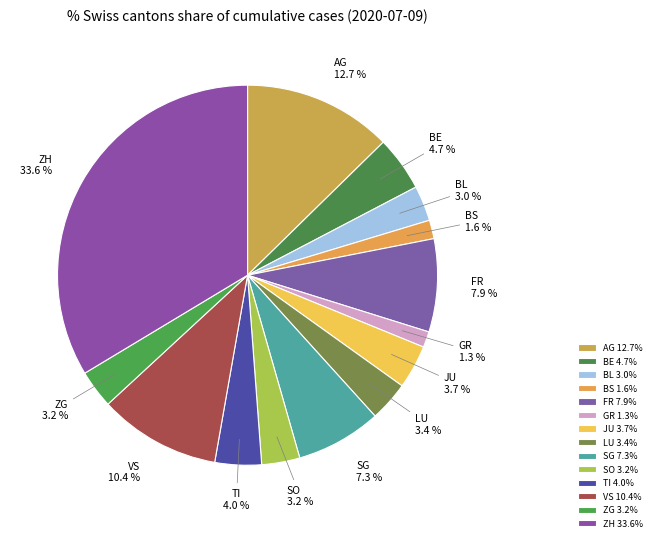

To the nearest percent, what portion does SO represent?

3%